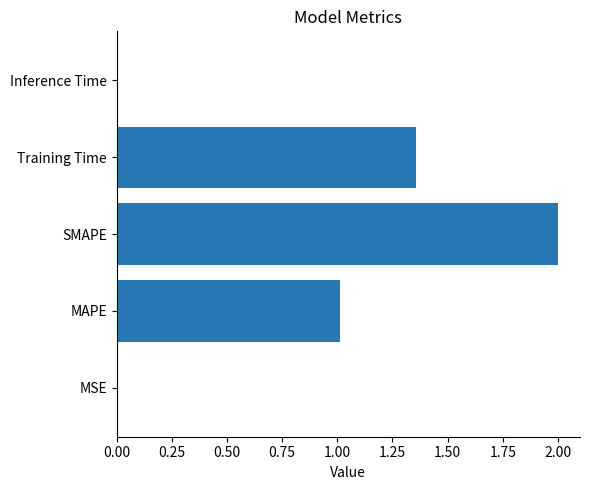

Which label corresponds to the largest value in the chart?

SMAPE